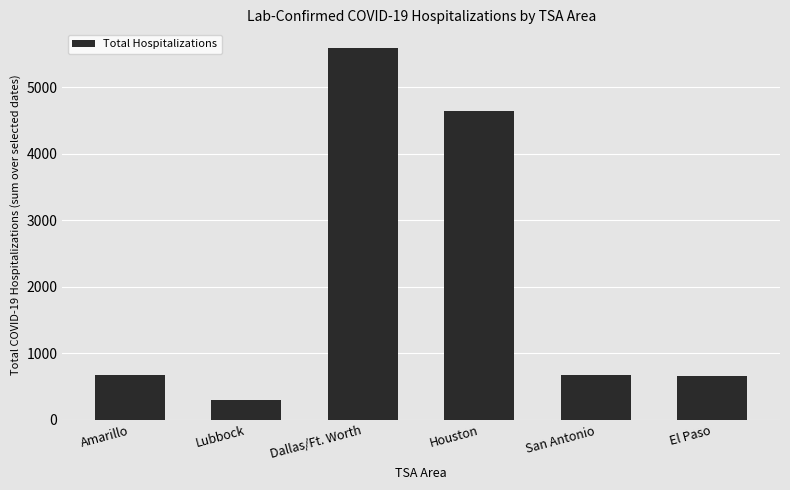

What is the difference between the maximum and minimum values?

5292